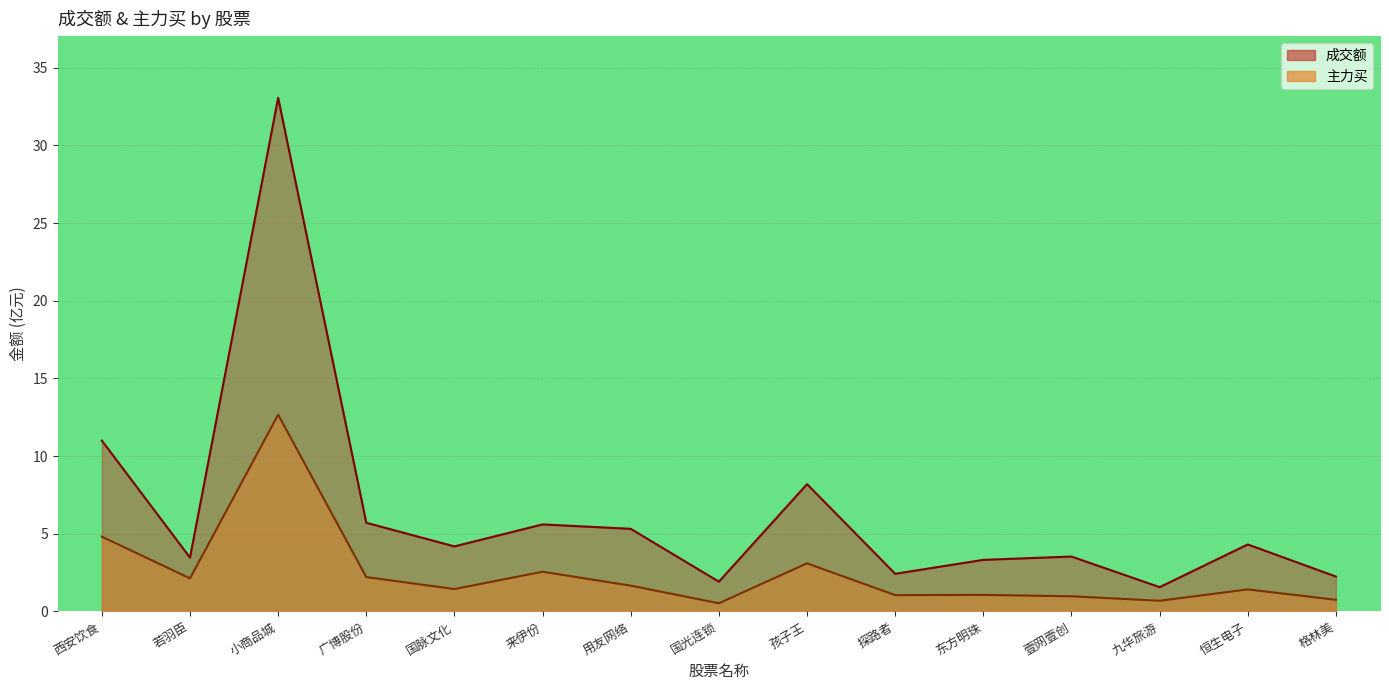

True or false: 成交额 has more than 2 interior local peaks.

True